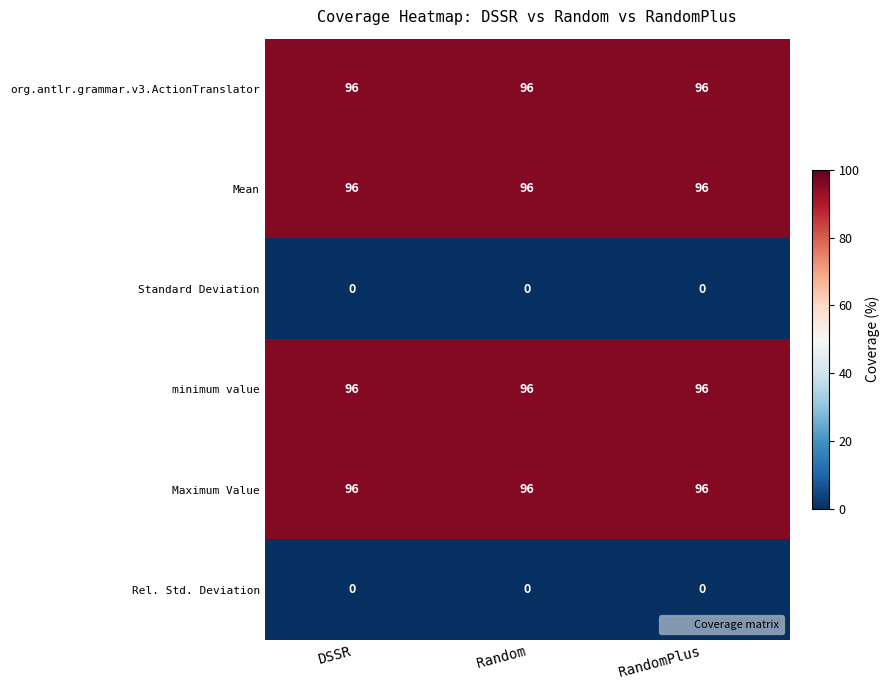

What is the spread (max minus min) of values at DSSR?

96